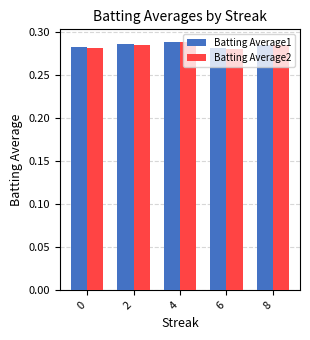

How many distinct data groups are displayed?

2